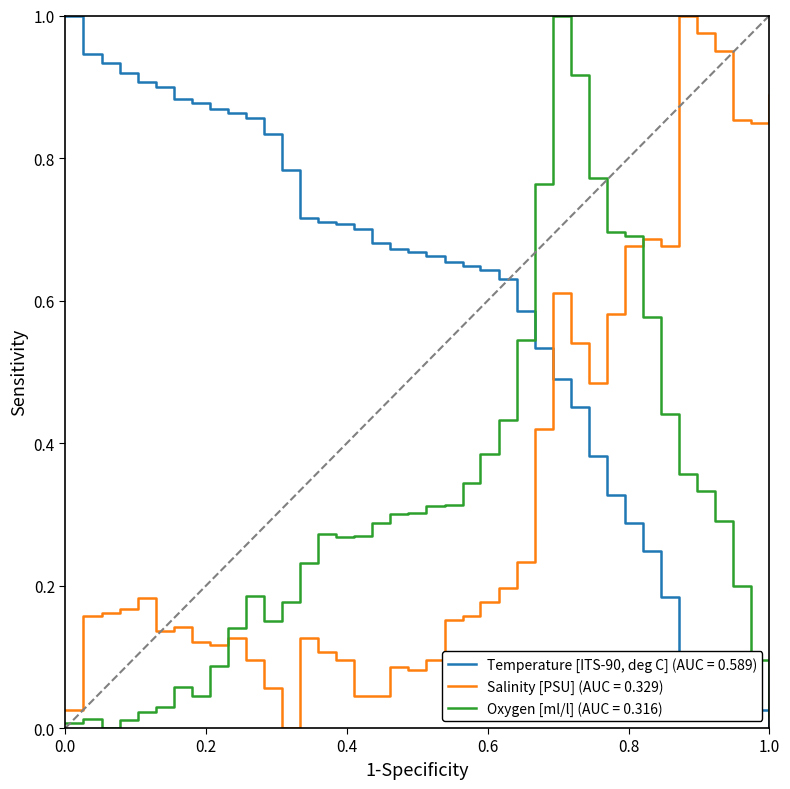

Which series has the largest total across all categories?

Temperature [ITS-90, deg C] (AUC = 0.589)